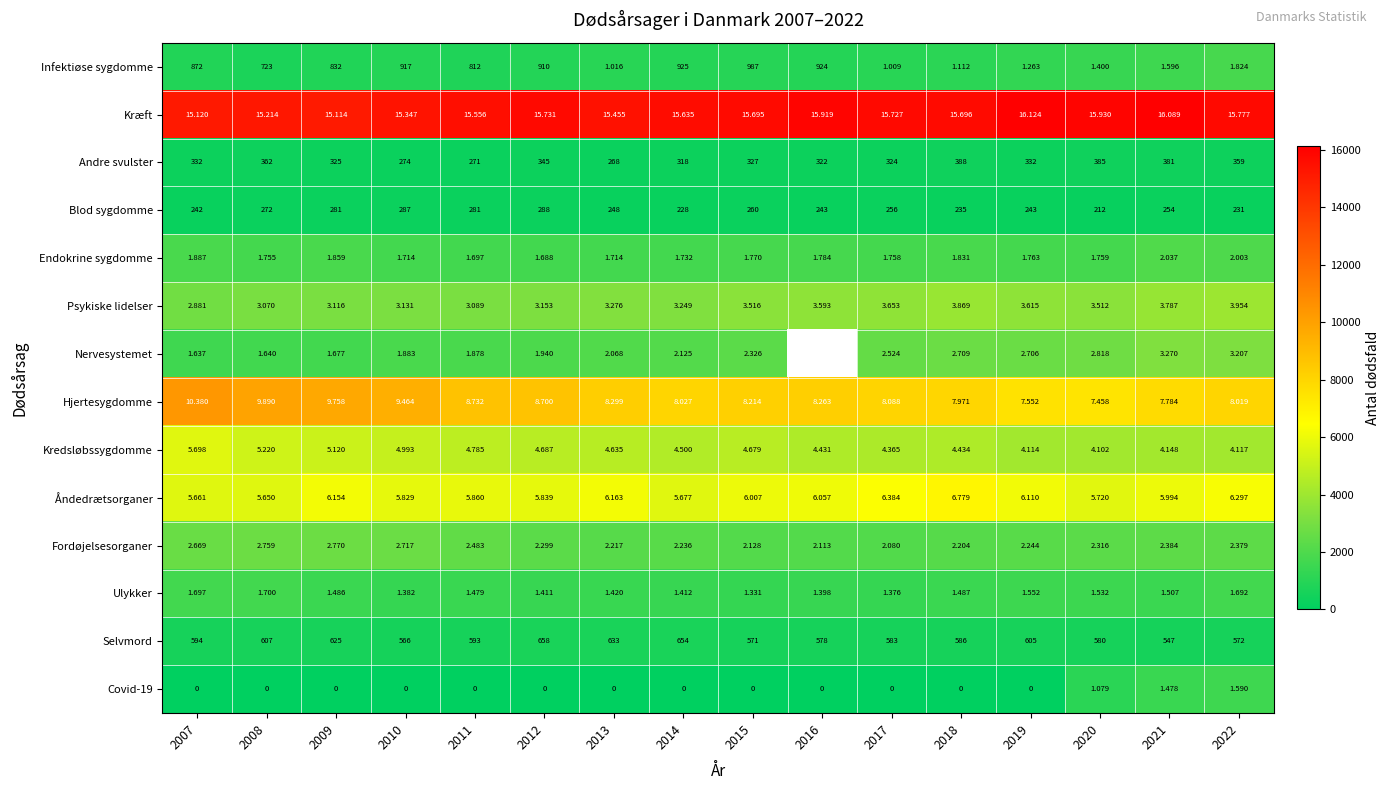

The Infektiøse sygdomme series shows 1119.1 at 2011. True or false?

False